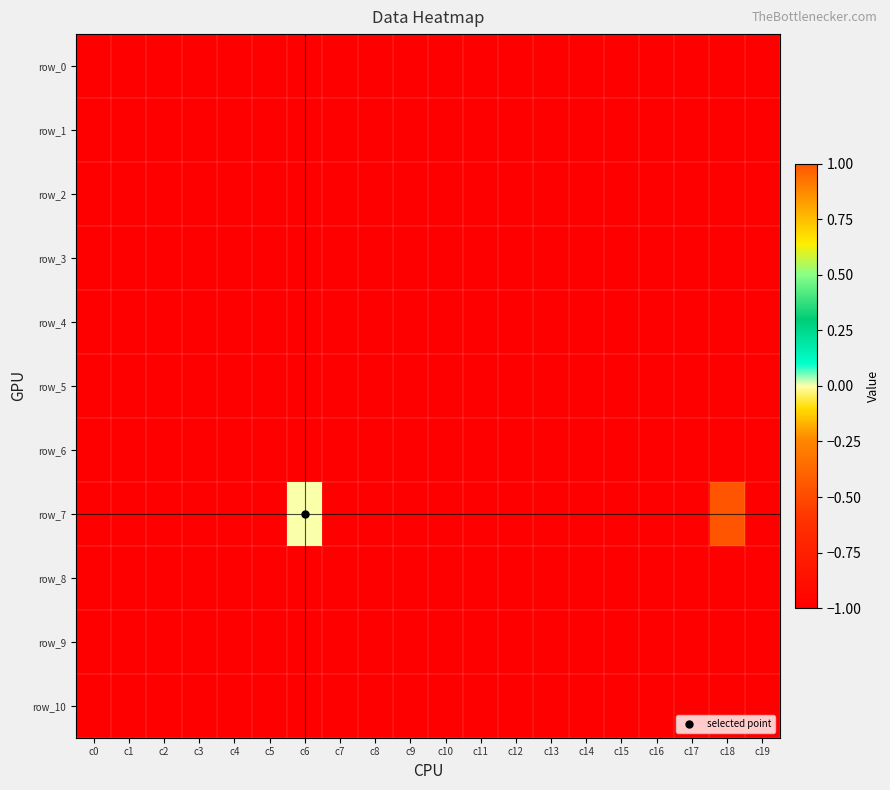

Rank the categories by row_10 value from highest to lowest.

c0, c1, c2, c3, c4, c5, c6, c7, c8, c9, c10, c11, c12, c13, c14, c15, c16, c17, c18, c19